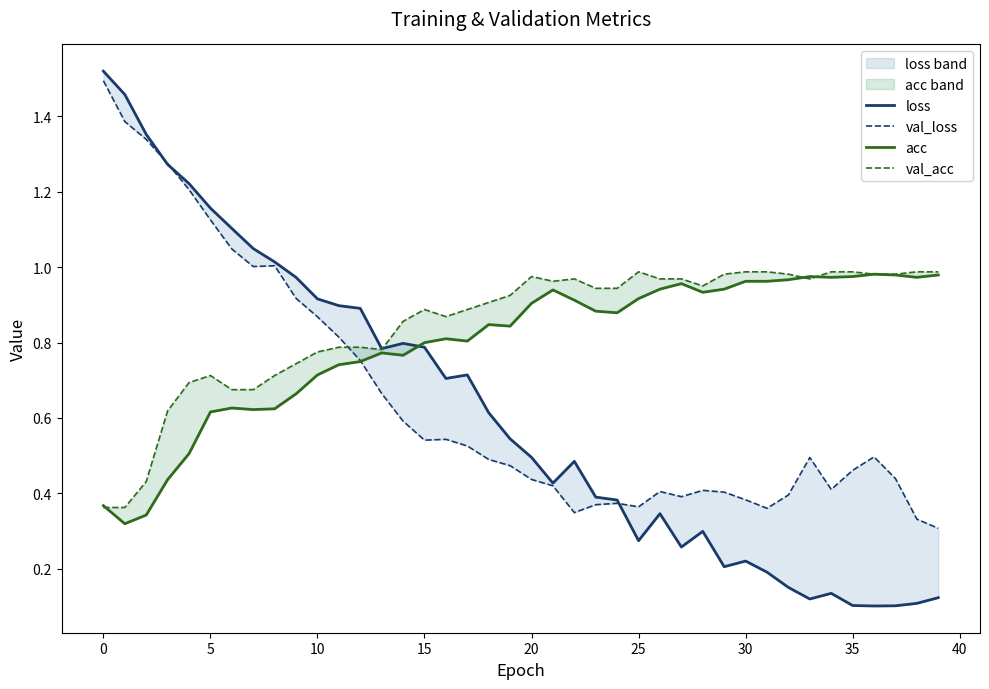

What is the label of the 24th point from the left?

23